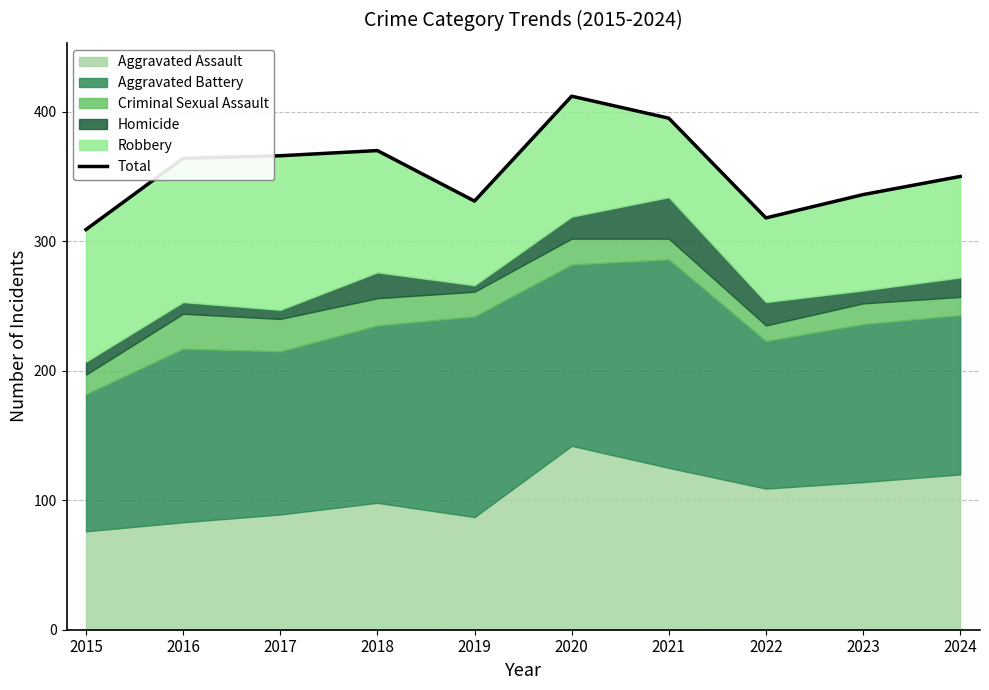

Where is the data nearest to the value 360?

2016